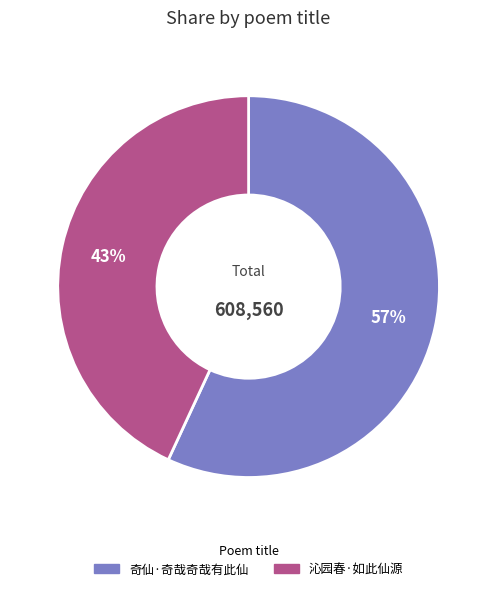

Is it true that 沁园春·如此仙源 is 32% of the pie?

False